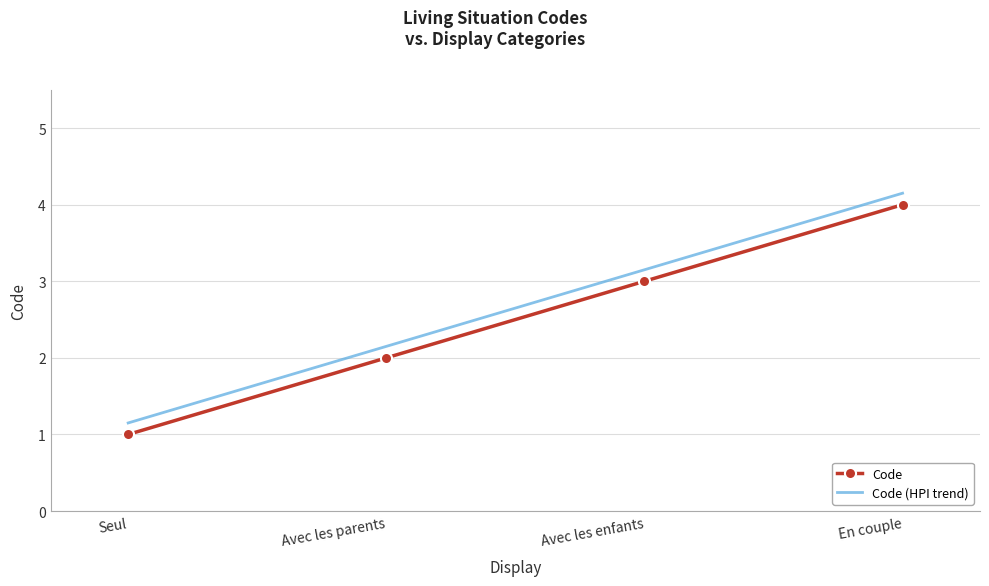

At which label is Code (HPI trend) closest to 2?

Avec les parents